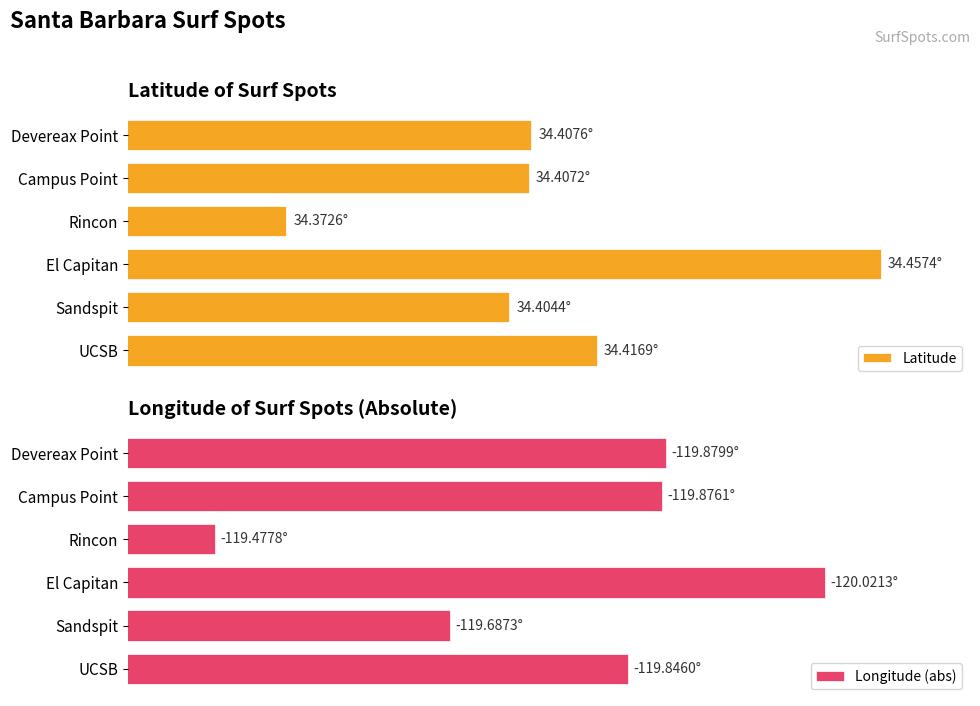

At Sandspit, list the series in order from largest to smallest.

Longitude (abs), Latitude